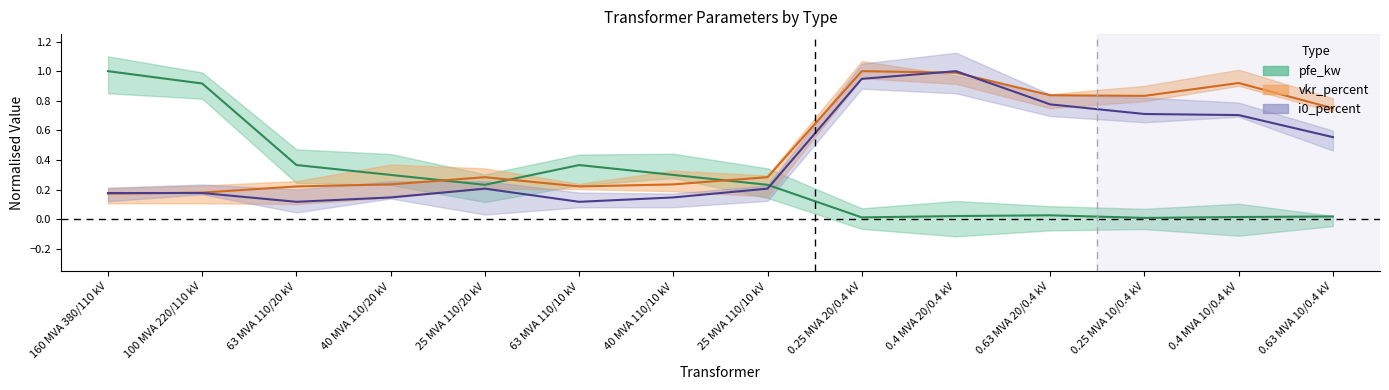

What is the difference between the maximum and minimum values in the pfe_kw series?

1.0